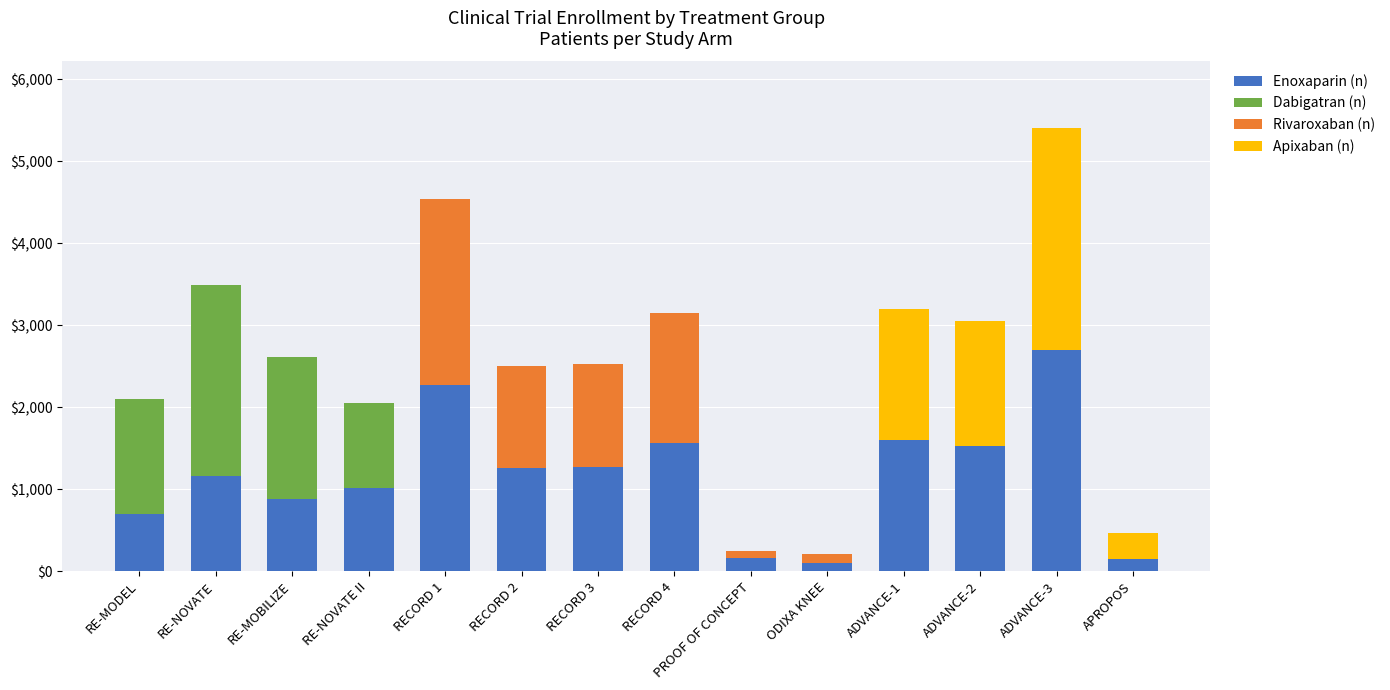

Are the bars grouped side by side (vs. stacked)?

No